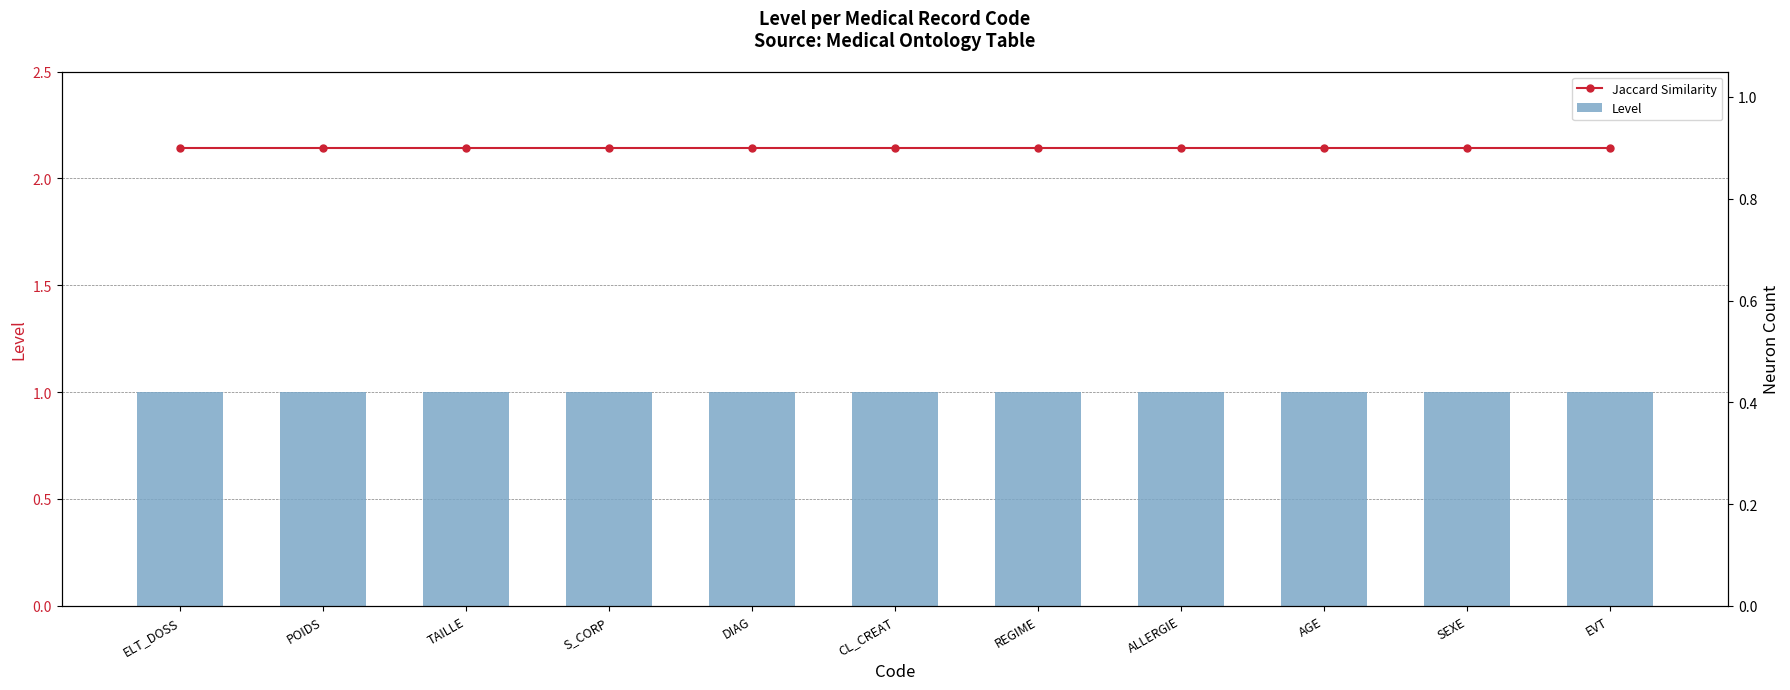

How many data points does each series have?

11